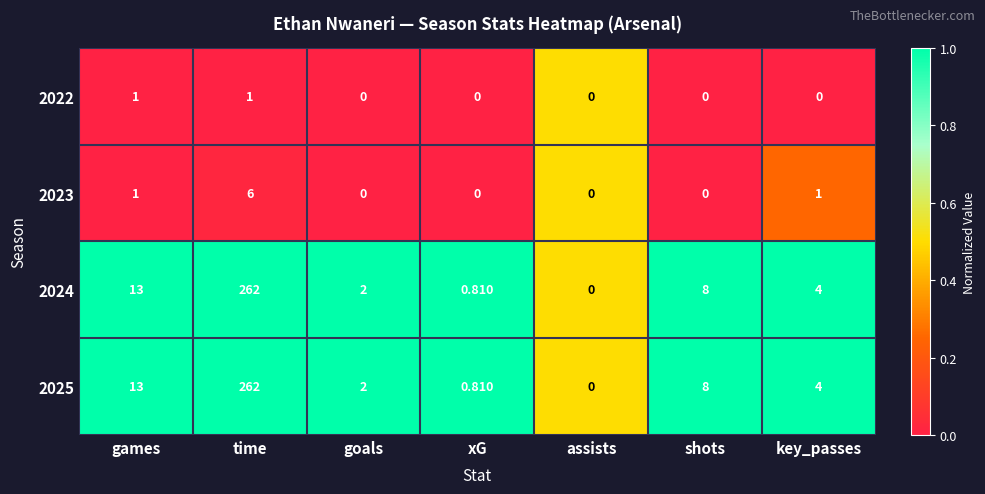

Which category has the highest value across all series?

time